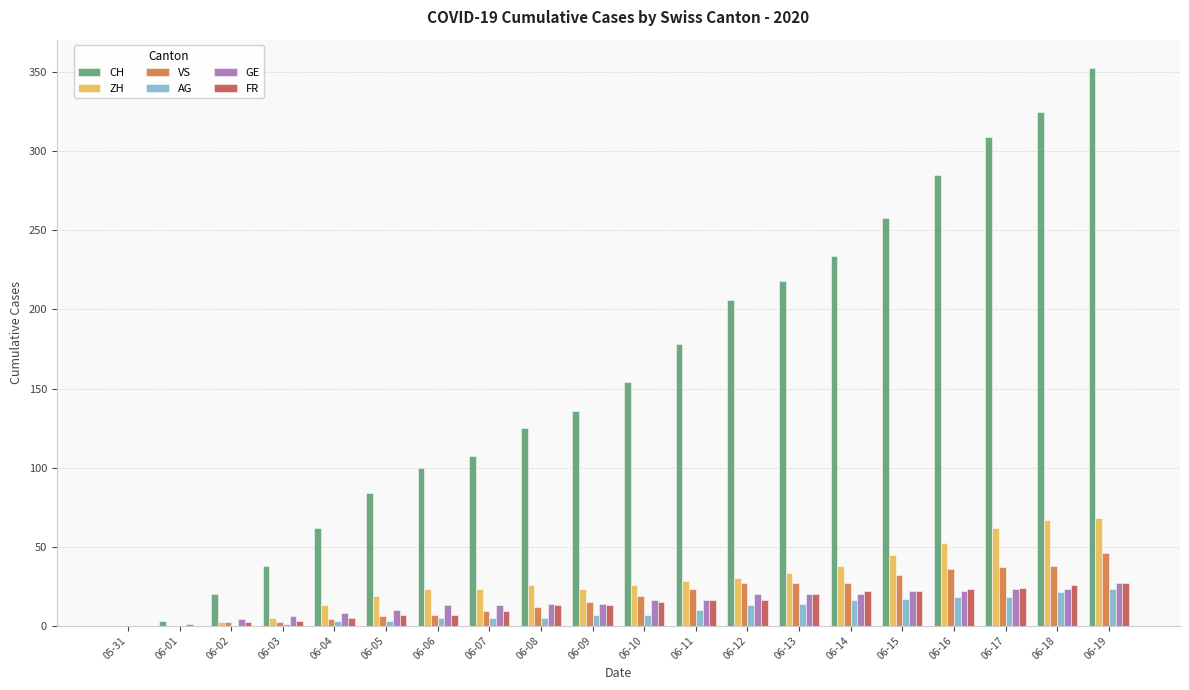

Which series has the largest total across all categories?

CH